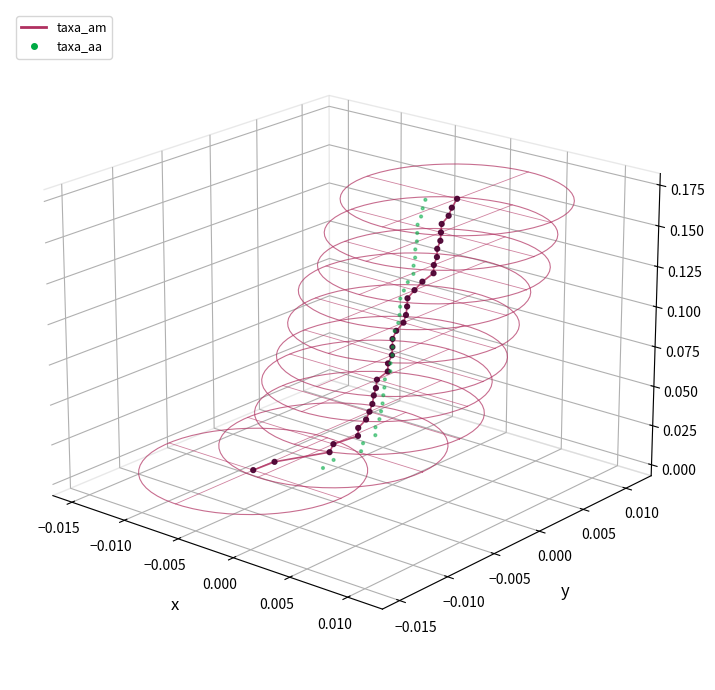

Which series reaches the maximum Y coordinate?

taxa_am